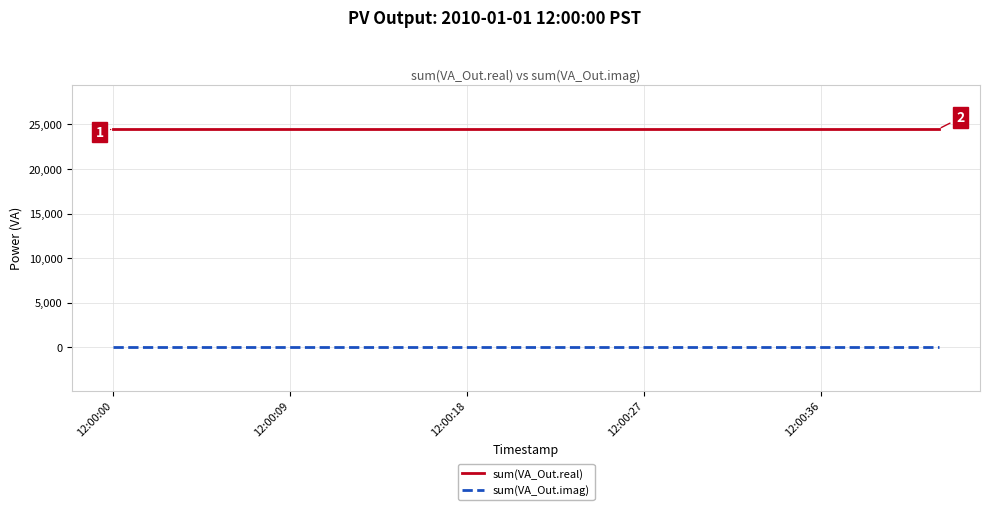

Rank the series by their average value, from highest to lowest.

sum(VA_Out.real), sum(VA_Out.imag)